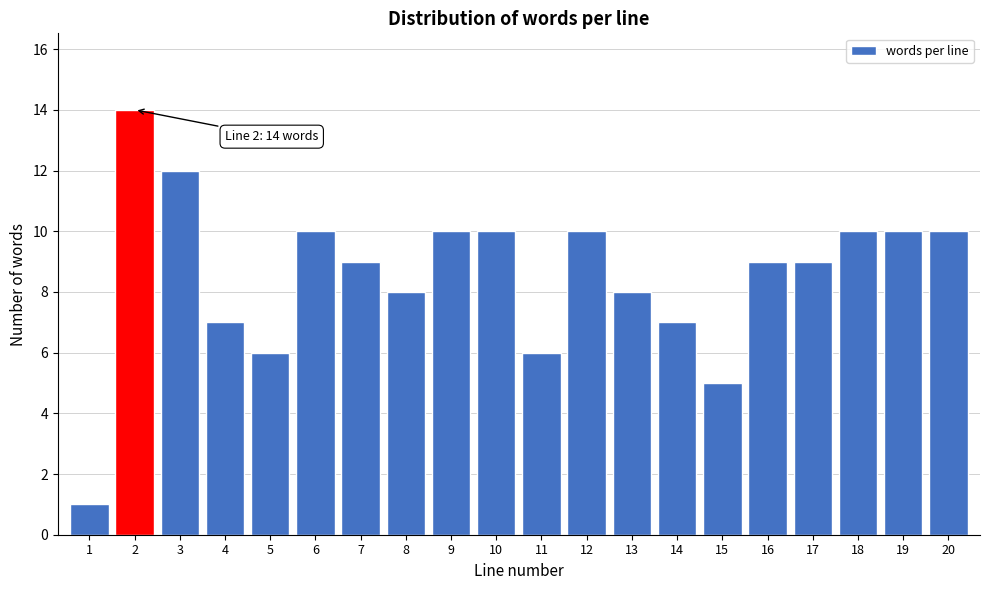

Reading right to left, transcribe all the data shown in this chart.

10	10	10	9	9	5	7	8	10	6	10	10	8	9	10	6	7	12	14	1